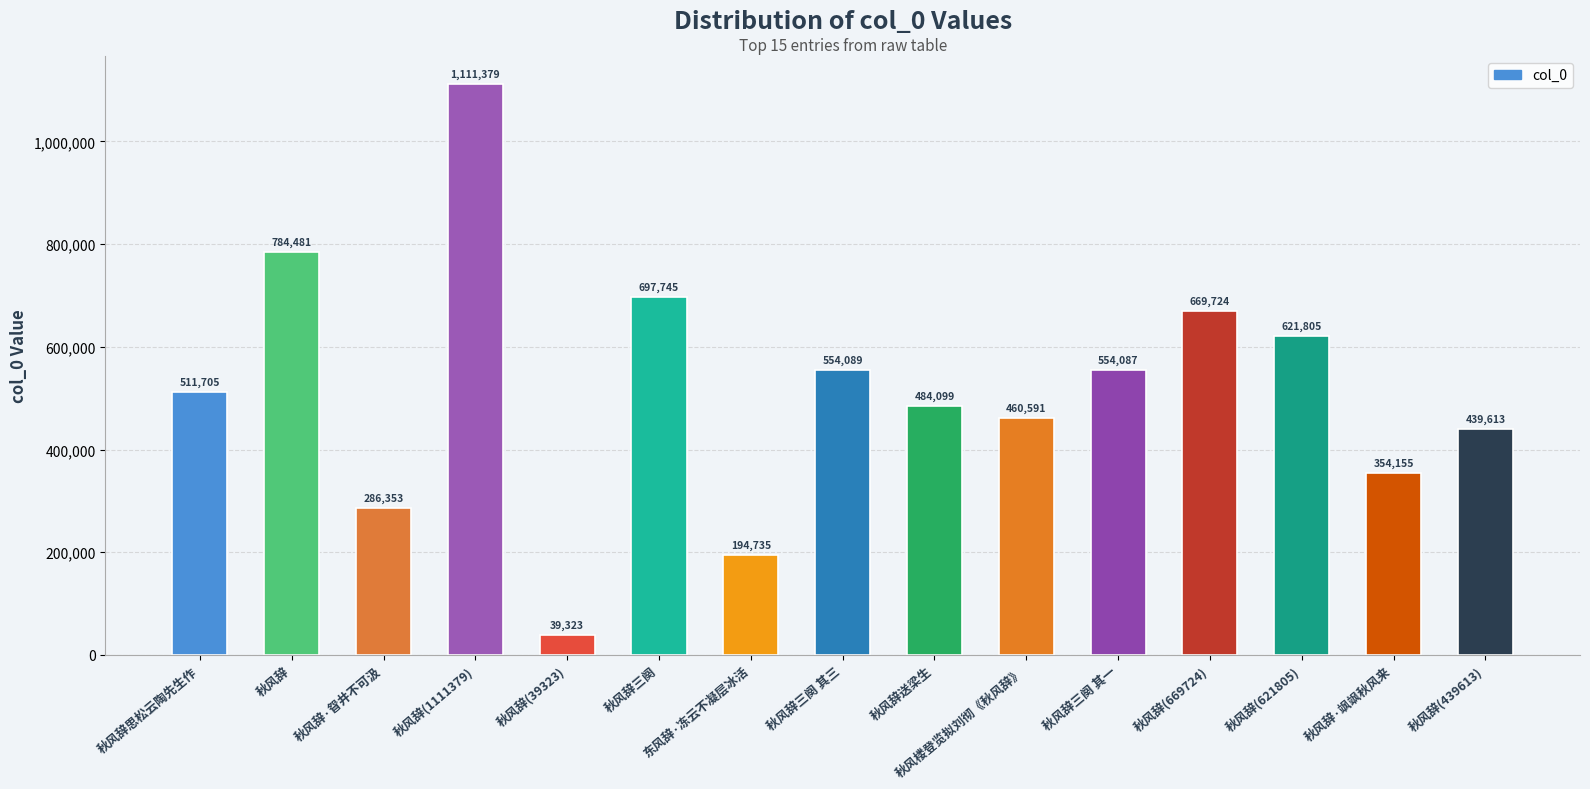

What is the label of the 6th bar from the right?

秋风楼登览拟刘彻《秋风辞》